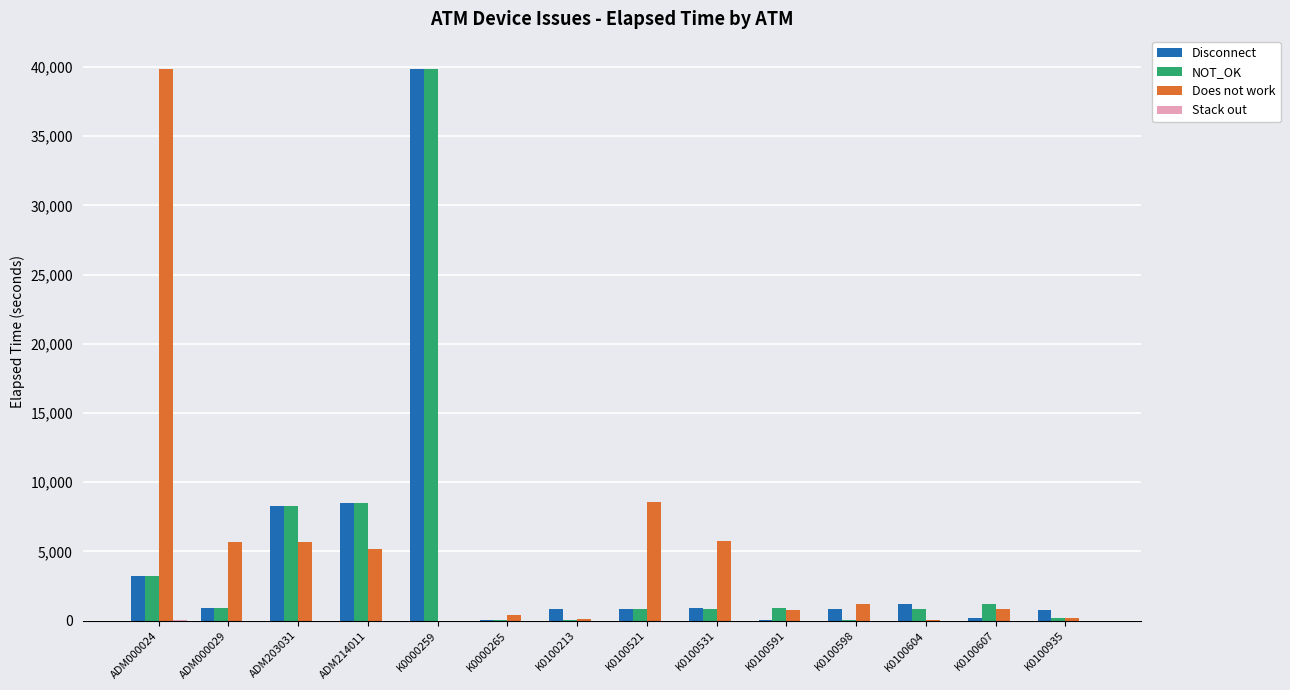

What is the maximum value shown in the chart?

39839